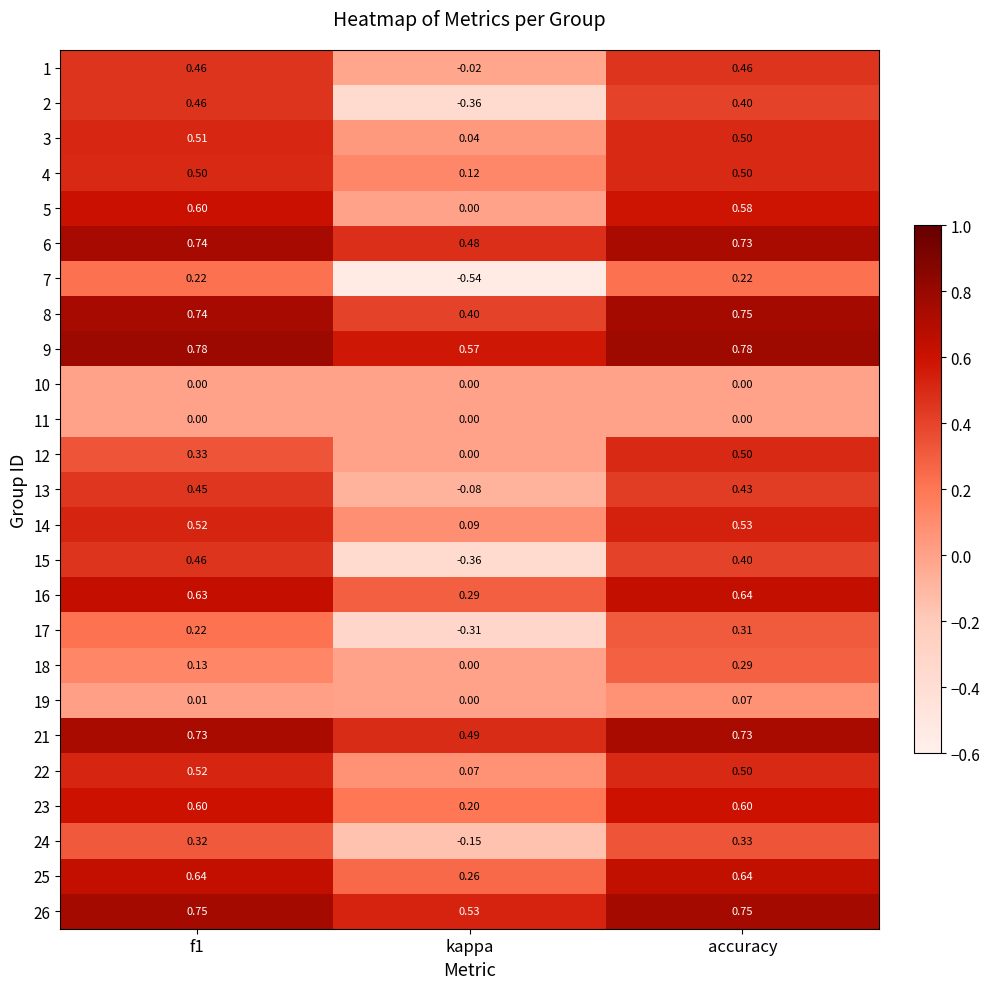

At which category does the chart reach its minimum across all series?

kappa